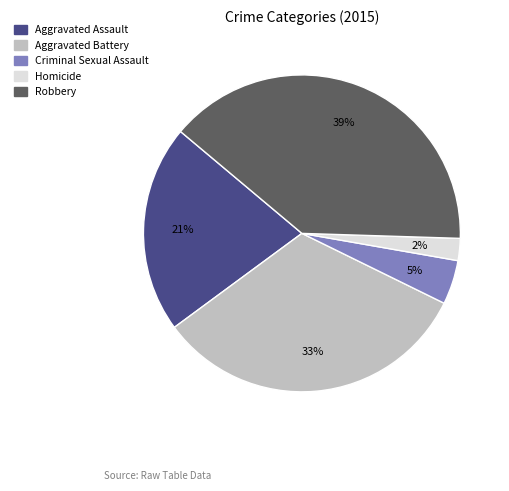

Is there a majority slice in this chart?

No